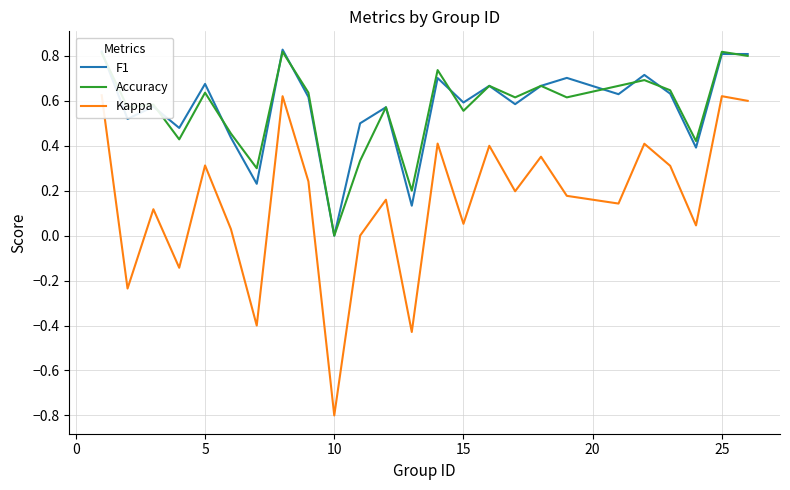

Does the chart display data point markers on the line(s)?

No